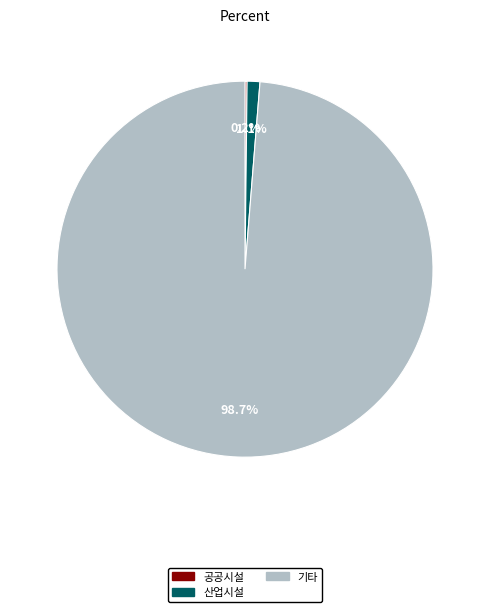

Does any single category account for the majority?

Yes